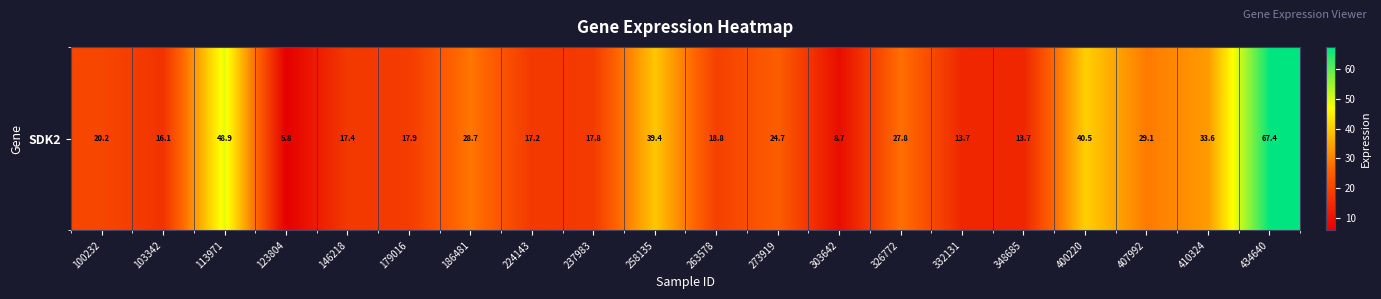

List the labels in order of value, largest first.

434640, 113971, 400220, 258135, 410324, 407992, 186481, 326772, 273919, 100232, 263578, 179016, 237983, 146218, 224143, 103342, 348685, 332131, 303642, 123804